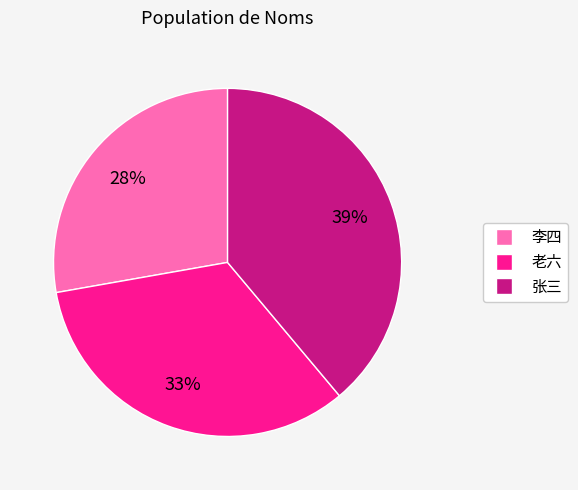

To the nearest percent, what percentage of the pie is 老六?

33%